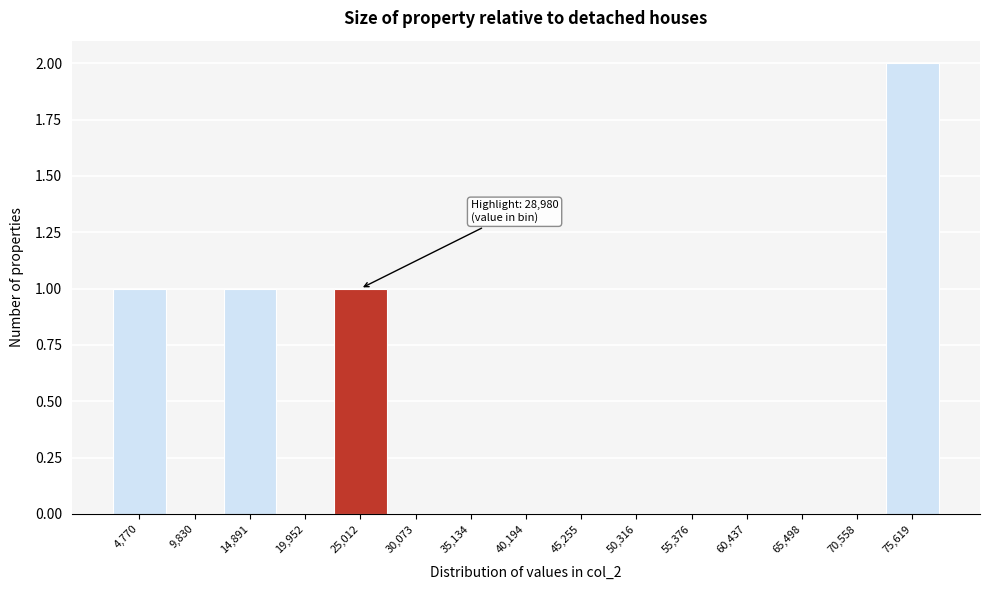

Reading right to left, what are all the values shown in this chart?

75,619=2	70,558=0	65,498=0	60,437=0	55,376=0	50,316=0	45,255=0	40,194=0	35,134=0	30,073=0	25,012=1	19,952=0	14,891=1	9,830=0	4,770=1